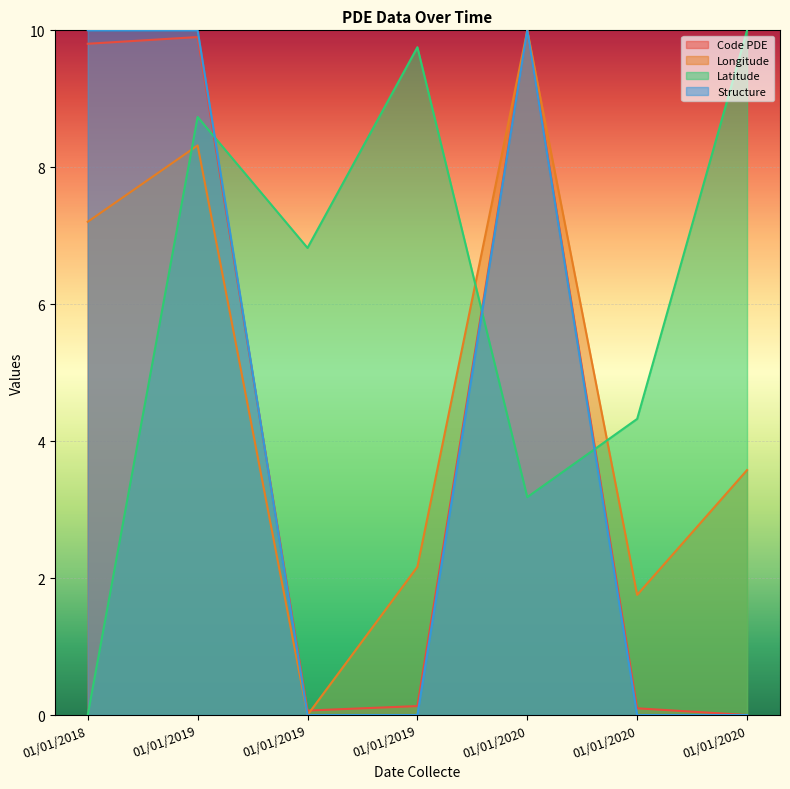

How many lines are shown in the chart?

4